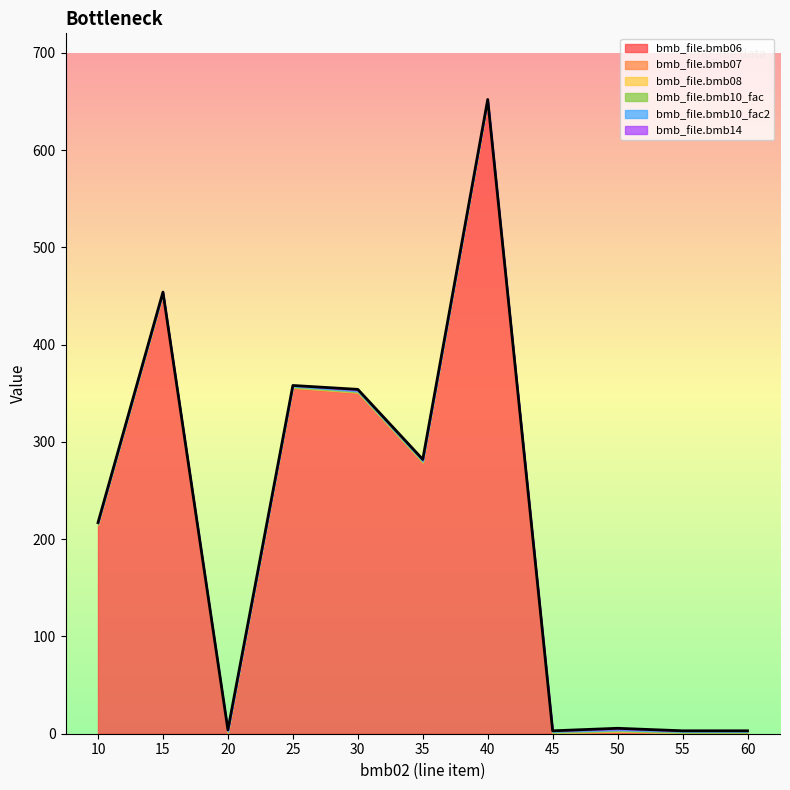

Read the bmb_file.bmb10_fac value at 15.

1.0